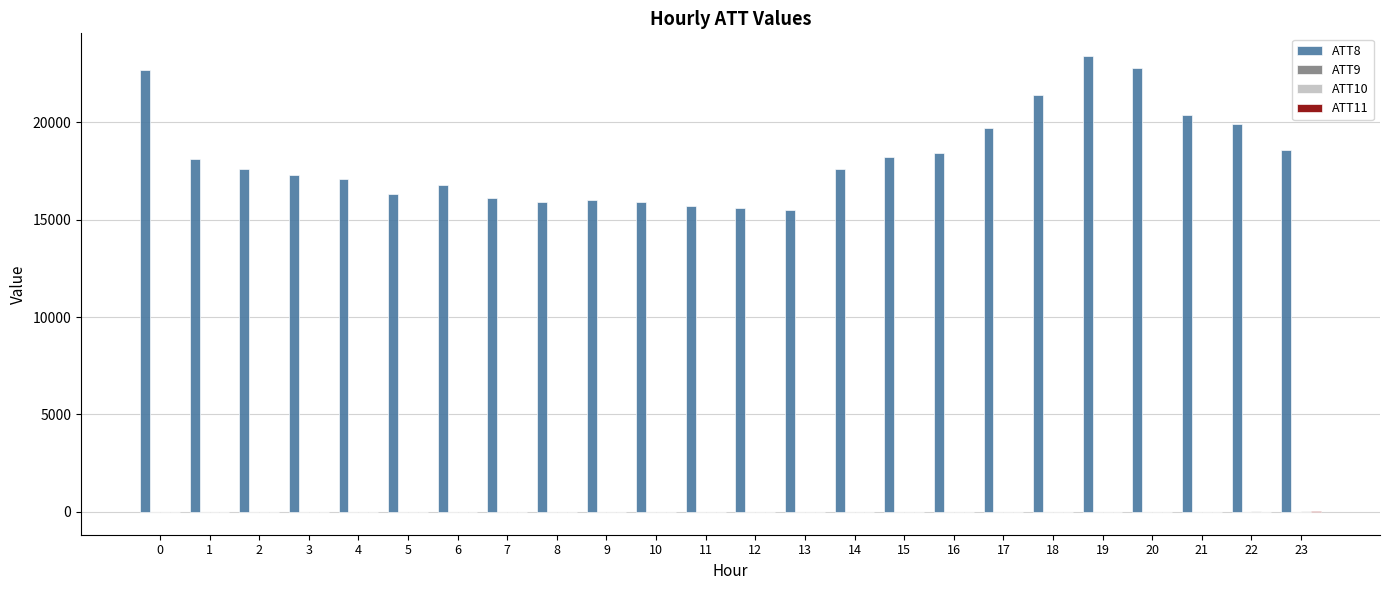

What is the greatest value displayed?

23400.0